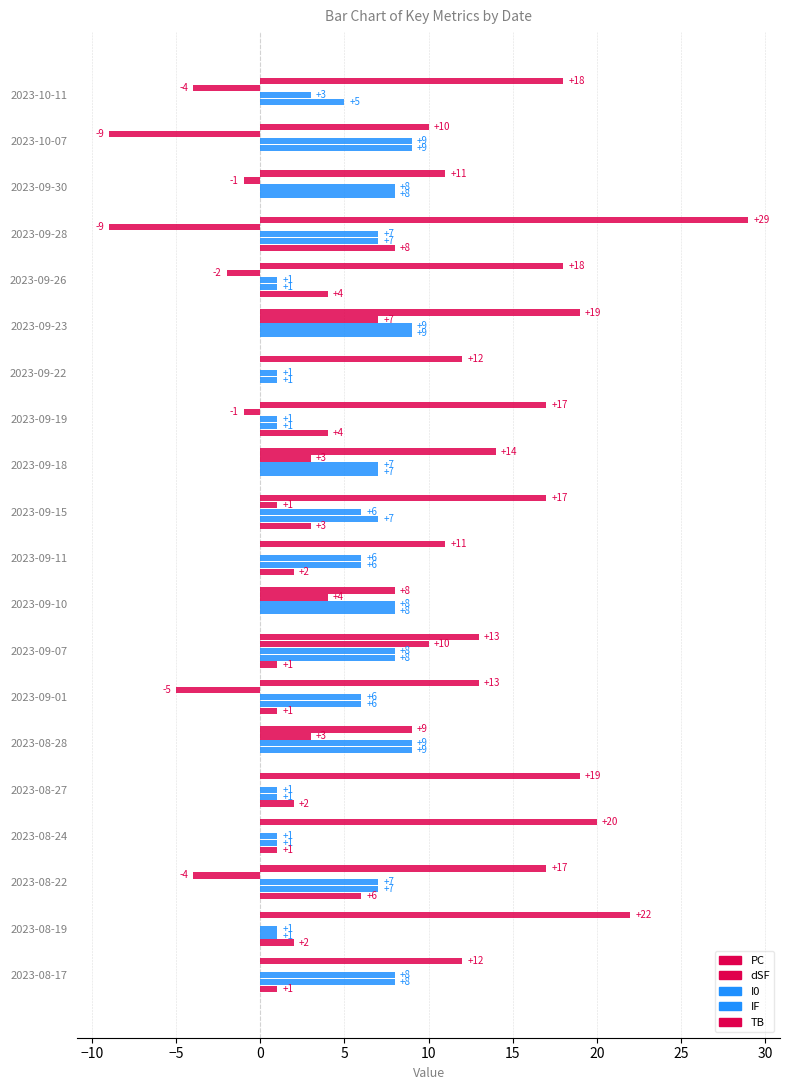

At how many categories does at least one series exceed 3?

20